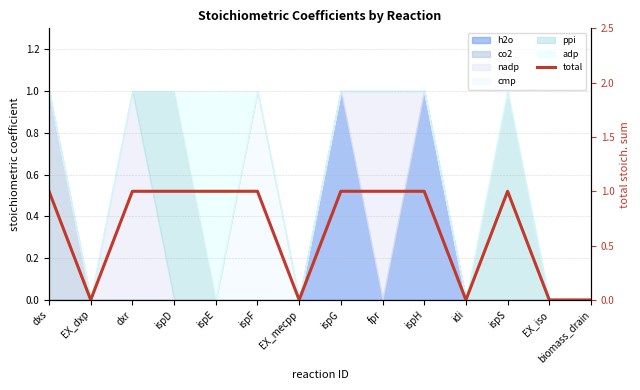

List the labels in order of value, largest first.

dxs, dxr, ispD, ispE, ispF, ispG, fpr, ispH, ispS, EX_dxp, EX_mecpp, idi, EX_iso, biomass_drain